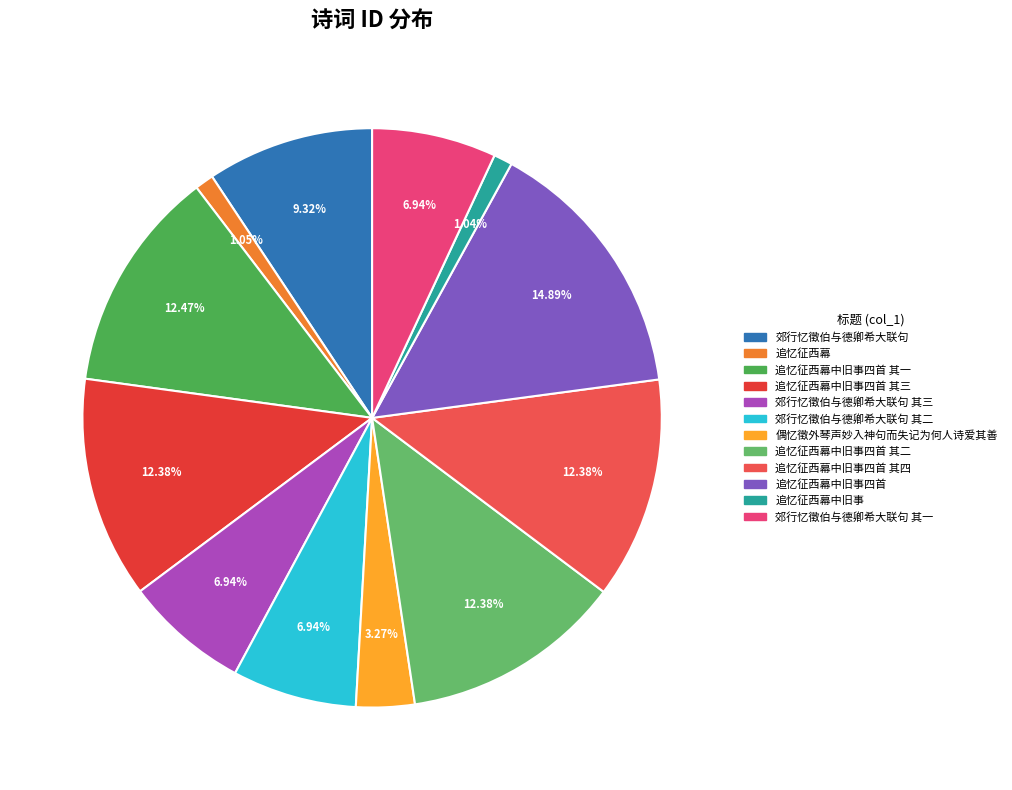

Is there any slice that represents more than half of the pie?

No